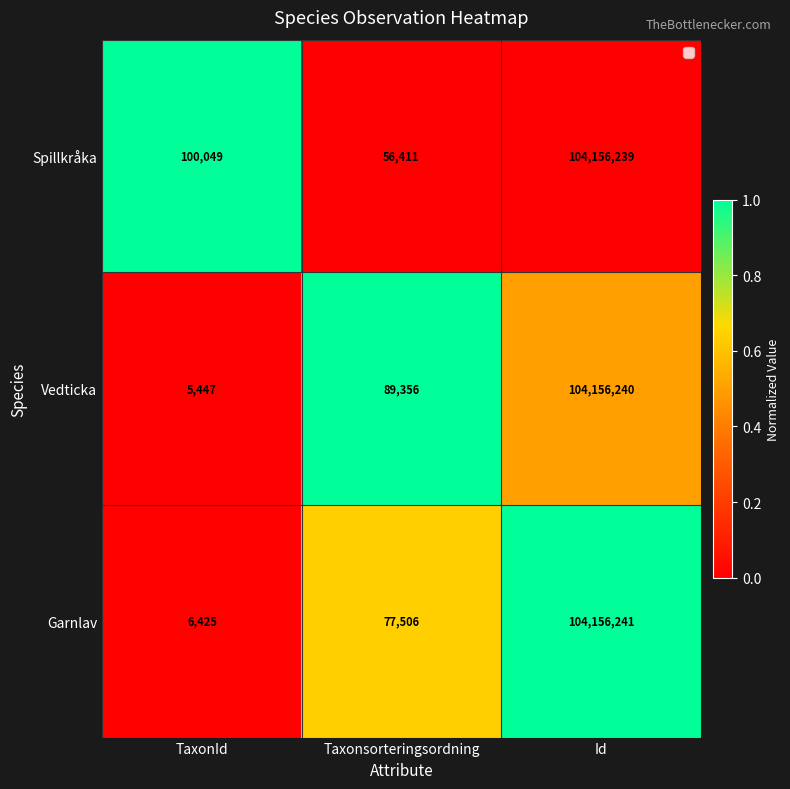

Rank the series by their maximum value, from lowest to highest.

Spillkråka, Vedticka, Garnlav